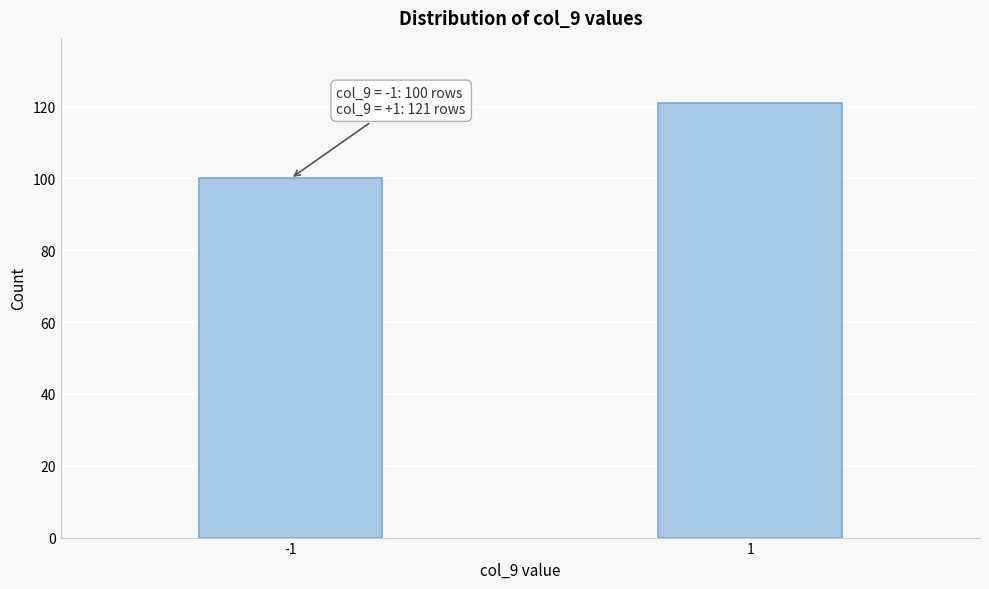

Reading left to right, list all the values displayed in this chart.

100	121